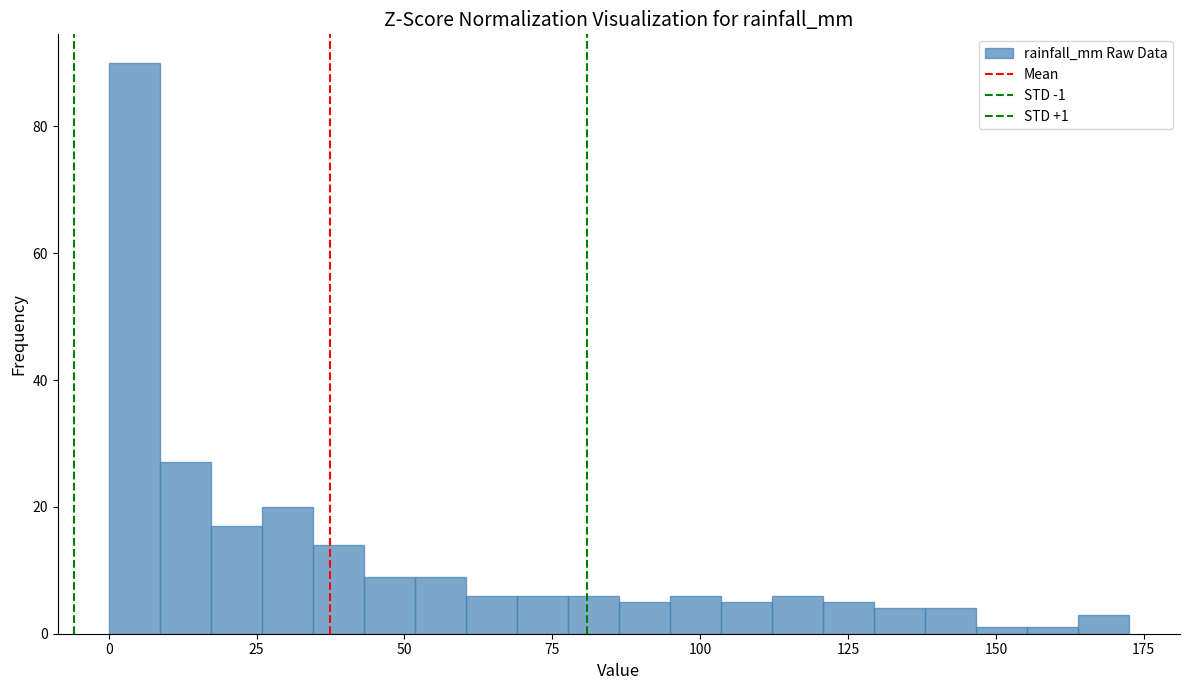

Read against the x-axis, roughly where is the centre of the tallest bar?

5